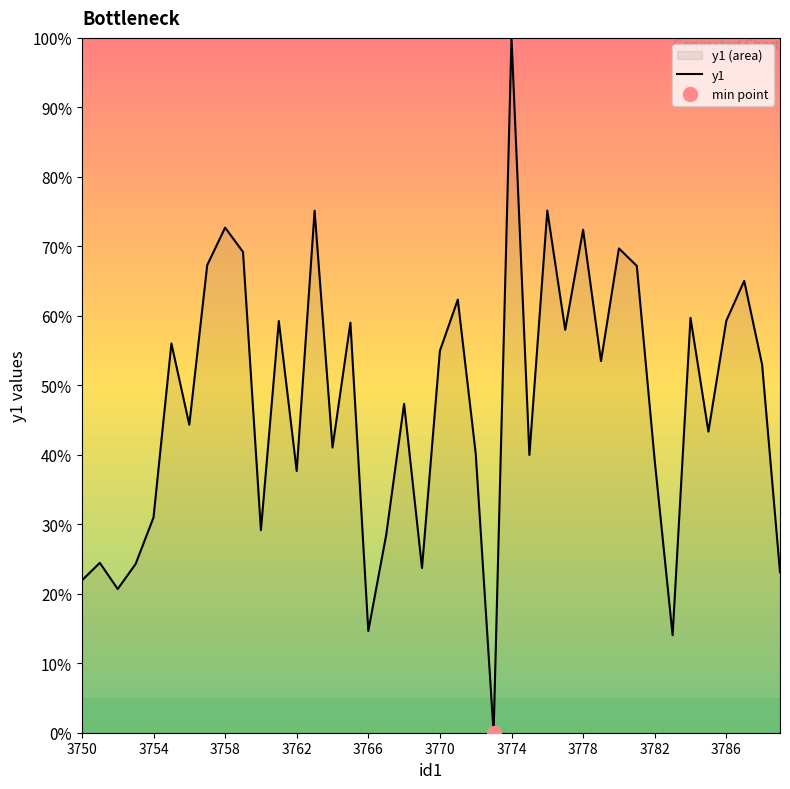

Reading left to right, transcribe all the data shown in this chart.

3750=21.9	3751=24.4	3752=20.7	3753=24.3	3754=31.0	3755=56.0	3756=44.3	3757=67.3	3758=72.7	3759=69.2	3760=29.1	3761=59.3	3762=37.7	3763=75.1	3764=41.0	3765=59.0	3766=14.6	3767=28.5	3768=47.3	3769=23.7	3770=55.0	3771=62.3	3772=40.2	3773=0.0	3774=100.0	3775=40.0	3776=75.2	3777=58.0	3778=72.4	3779=53.5	3780=69.7	3781=67.2	3782=39.2	3783=14.0	3784=59.7	3785=43.3	3786=59.3	3787=65.0	3788=53.0	3789=23.1